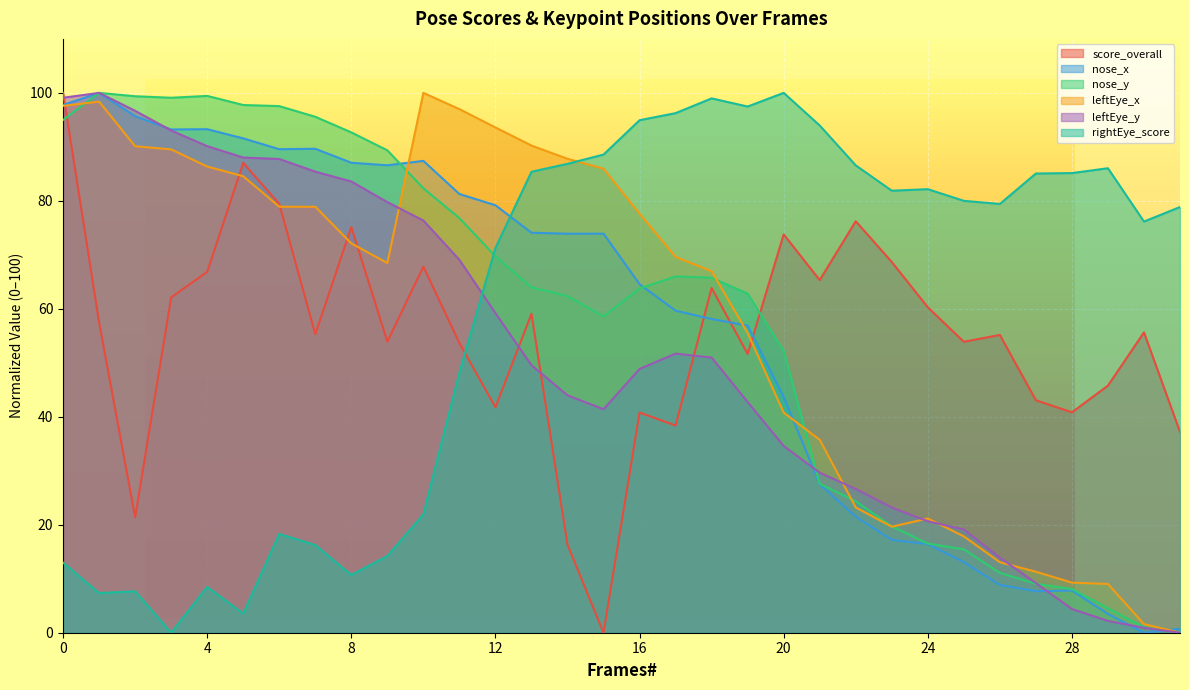

Reading right to left, list all the values displayed in this chart.

score_overall: 31=37.2	30=55.6	29=45.8	28=40.8	27=43.1	26=55.2	25=53.9	24=60.3	23=68.7	22=76.2	21=65.3	20=73.8	19=51.6	18=63.9	17=38.4	16=40.8	15=0.0	14=16.3	13=59.1	12=41.8	11=53.7	10=67.8	9=53.9	8=75.1	7=55.3	6=79.4	5=87.0	4=66.8	3=62.1	2=21.4	1=57.5	0=100.0
nose_x: 31=0.7	30=0.0	29=3.5	28=7.8	27=7.7	26=8.9	25=13.1	24=16.4	23=17.2	22=21.5	21=27.5	20=43.7	19=56.9	18=58.1	17=59.7	16=64.6	15=73.9	14=73.9	13=74.1	12=79.2	11=81.3	10=87.4	9=86.6	8=87.1	7=89.6	6=89.6	5=91.6	4=93.3	3=93.2	2=95.7	1=100.0	0=97.8
nose_y: 31=0.0	30=1.0	29=4.5	28=8.1	27=9.1	26=11.1	25=15.4	24=16.5	23=19.7	22=24.4	21=27.6	20=52.2	19=62.8	18=65.8	17=66.0	16=63.8	15=58.6	14=62.4	13=64.0	12=69.7	11=76.8	10=82.3	9=89.4	8=92.7	7=95.6	6=97.5	5=97.8	4=99.4	3=99.1	2=99.4	1=100.0	0=95.0
leftEye_x: 31=0.0	30=1.6	29=9.0	28=9.3	27=11.3	26=13.1	25=17.8	24=21.2	23=19.6	22=23.2	21=35.7	20=40.8	19=55.5	18=67.0	17=69.6	16=77.6	15=86.0	14=87.8	13=90.2	12=93.6	11=97.0	10=100.0	9=68.5	8=72.1	7=78.9	6=78.9	5=84.6	4=86.3	3=89.5	2=90.1	1=98.4	0=97.6
leftEye_y: 31=0.0	30=0.9	29=2.2	28=4.4	27=9.2	26=13.9	25=19.1	24=20.6	23=23.2	22=26.6	21=29.6	20=34.6	19=42.7	18=51.0	17=51.7	16=48.9	15=41.4	14=44.0	13=49.5	12=59.2	11=69.1	10=76.4	9=79.8	8=83.6	7=85.4	6=87.8	5=88.0	4=90.1	3=93.0	2=96.7	1=100.0	0=99.1
rightEye_score: 31=78.9	30=76.2	29=86.0	28=85.1	27=85.1	26=79.4	25=80.0	24=82.2	23=81.9	22=86.6	21=94.0	20=100.0	19=97.5	18=99.0	17=96.2	16=94.9	15=88.6	14=86.9	13=85.4	12=71.3	11=48.2	10=21.9	9=14.2	8=10.7	7=16.2	6=18.3	5=3.6	4=8.5	3=0.0	2=7.7	1=7.3	0=13.0